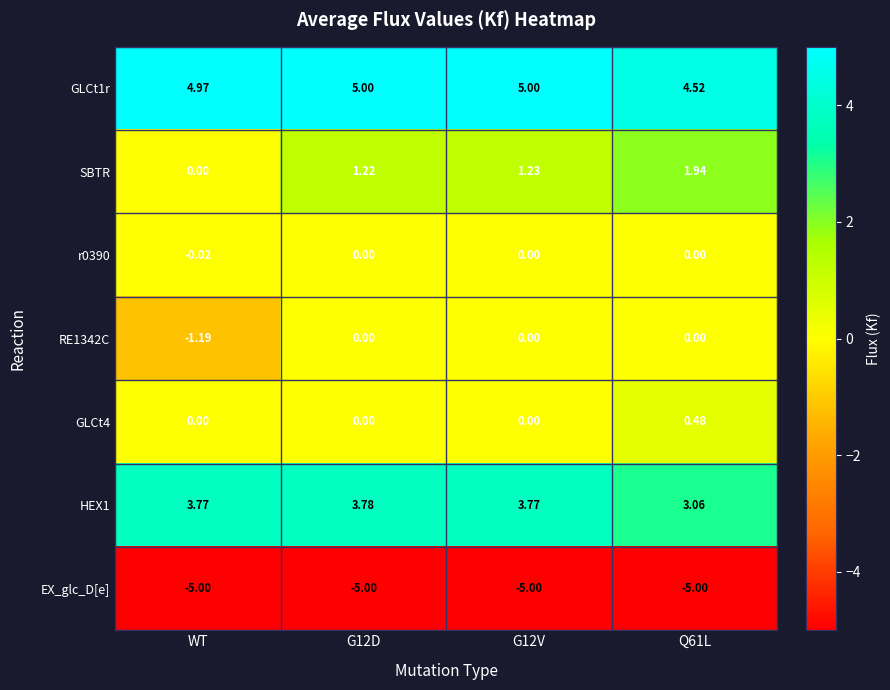

Which series has the largest range (max minus min)?

SBTR